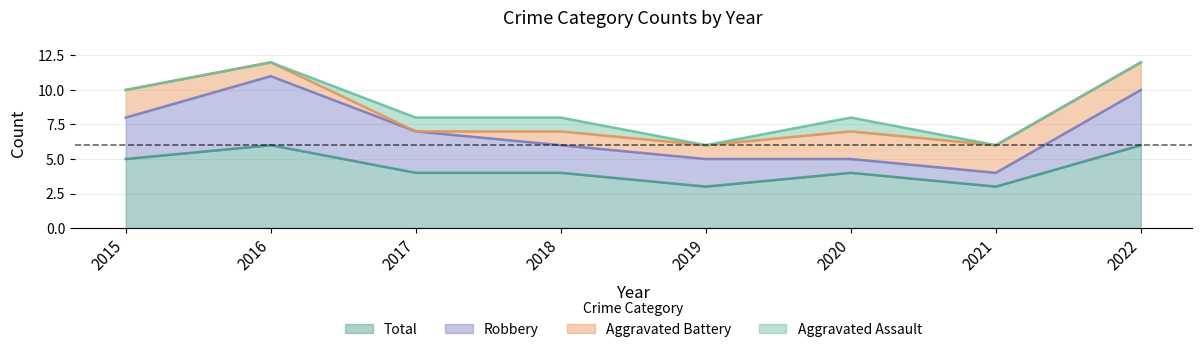

Reading right to left, extract all data points from this chart.

Aggravated Assault: 0	0	1	0	1	1	0	0
Aggravated Battery: 2	2	2	1	1	0	1	2
Robbery: 4	1	1	2	2	3	5	3
Total: 6	3	4	3	4	4	6	5